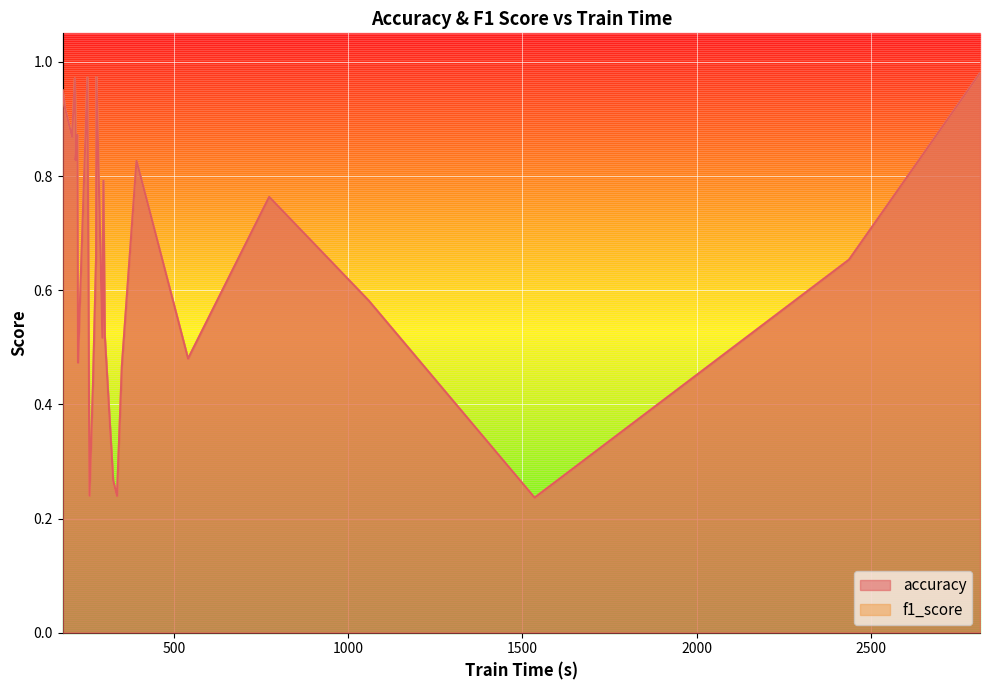

How many lines are shown in the chart?

2